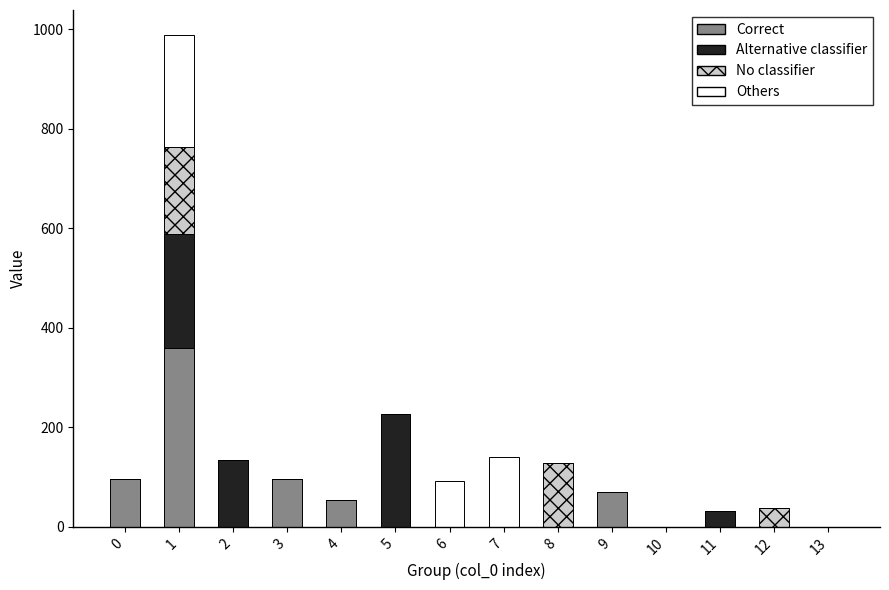

Are the bars grouped side by side (vs. stacked)?

No